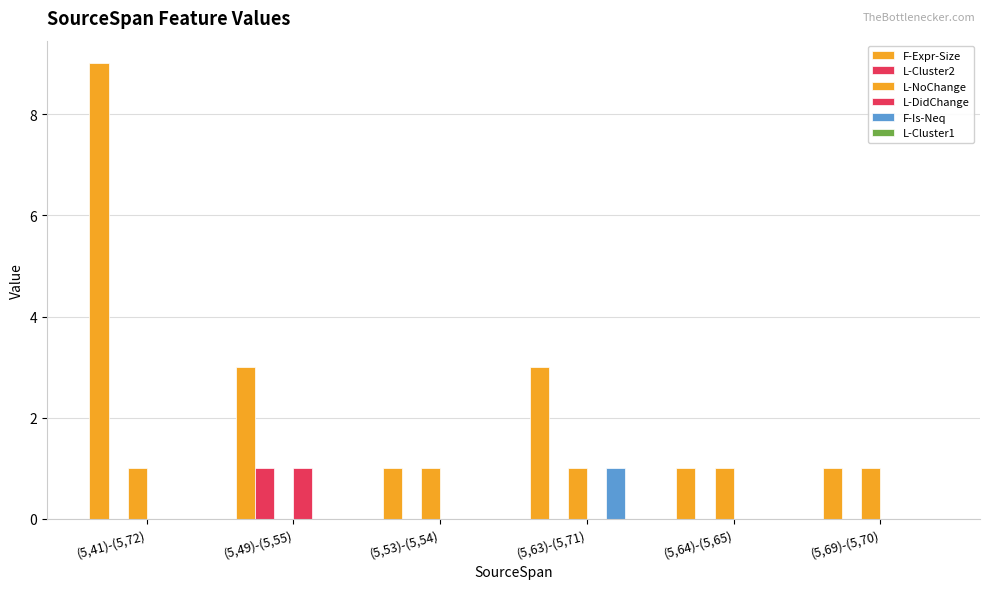

Which series has the widest spread of values?

F-Expr-Size